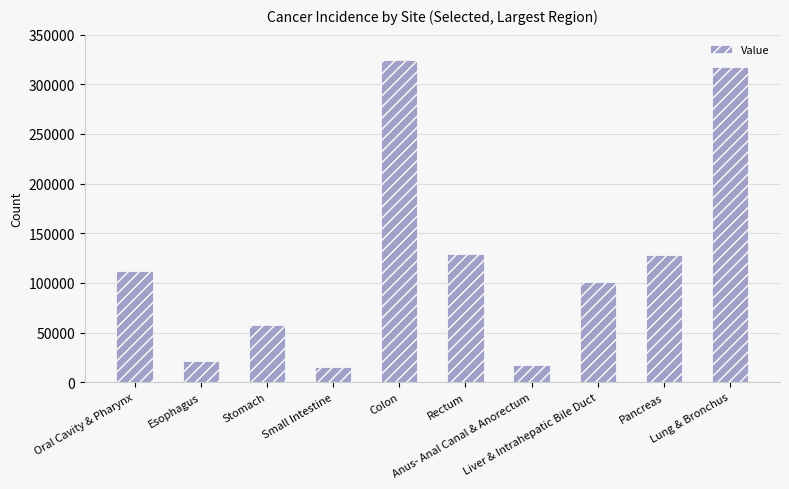

What is the sum of the values at Colon and Pancreas?

452263.0